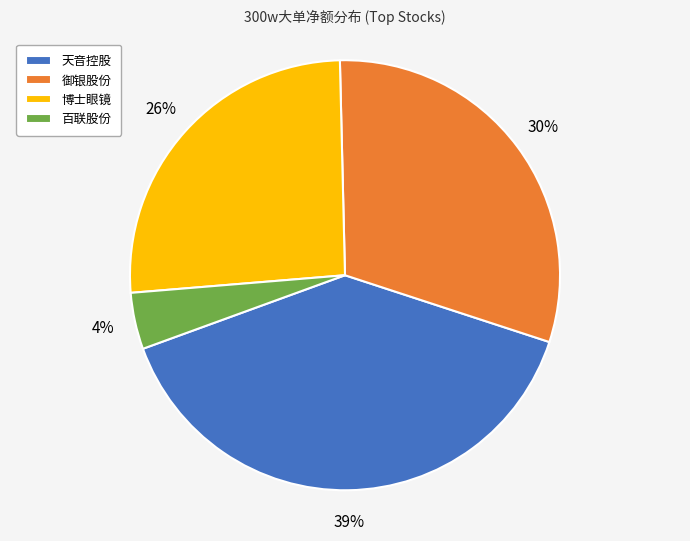

Which category has the biggest portion of the pie?

天音控股